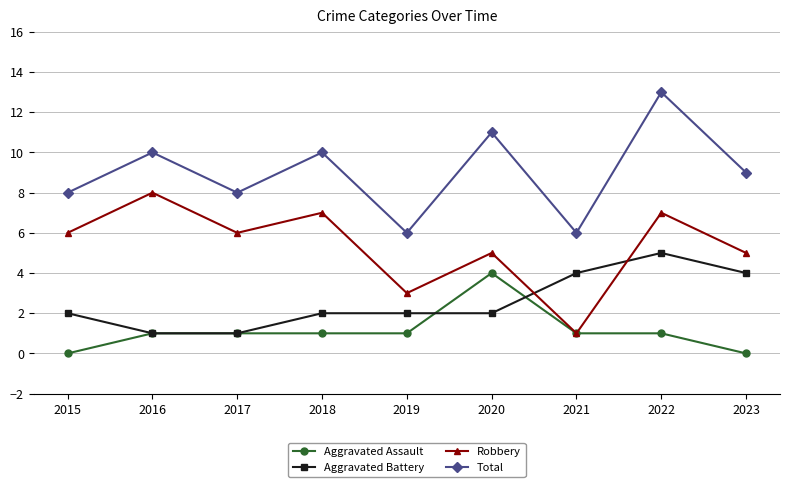

Reading left to right, extract all data points from this chart.

Aggravated Assault: 0	1	1	1	1	4	1	1	0
Aggravated Battery: 2	1	1	2	2	2	4	5	4
Robbery: 6	8	6	7	3	5	1	7	5
Total: 8	10	8	10	6	11	6	13	9